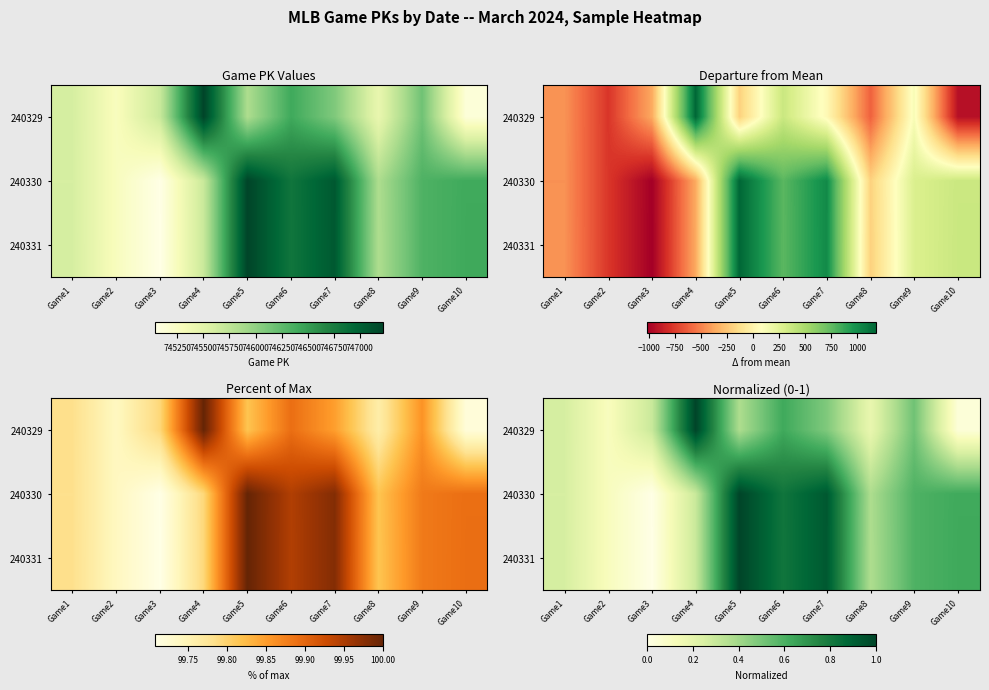

At which category is the sum across all series the highest?

Game5